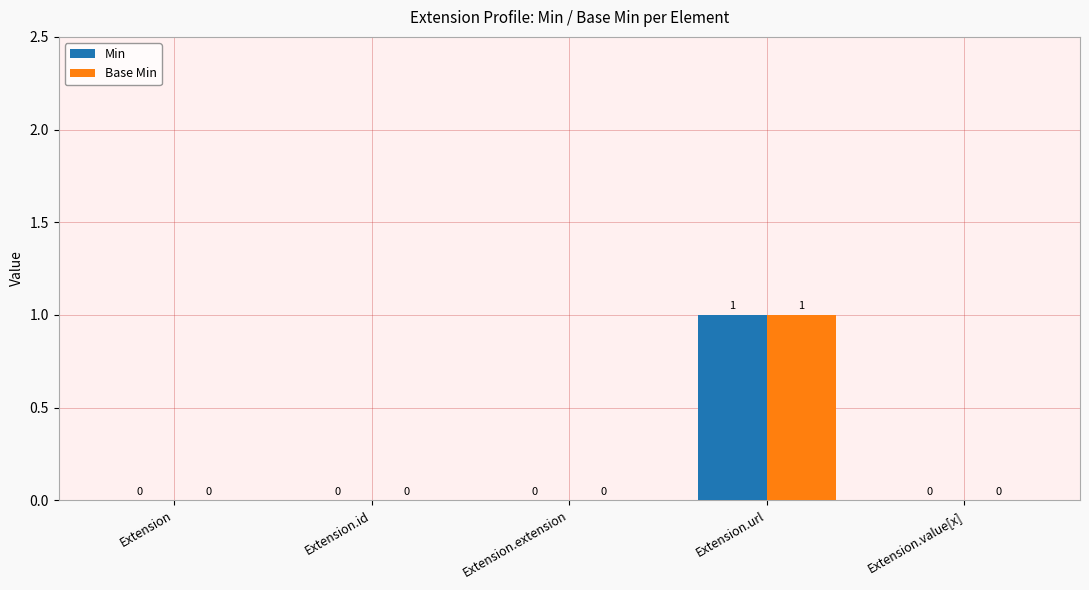

Which category has the highest value in the Min series?

Extension.url